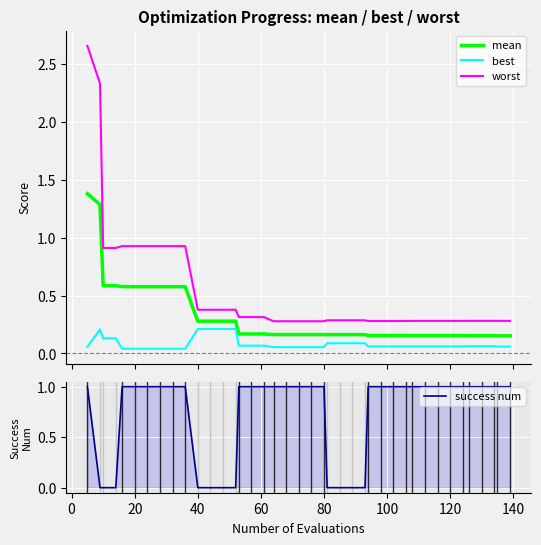

True or false: worst and best cross at least once.

False